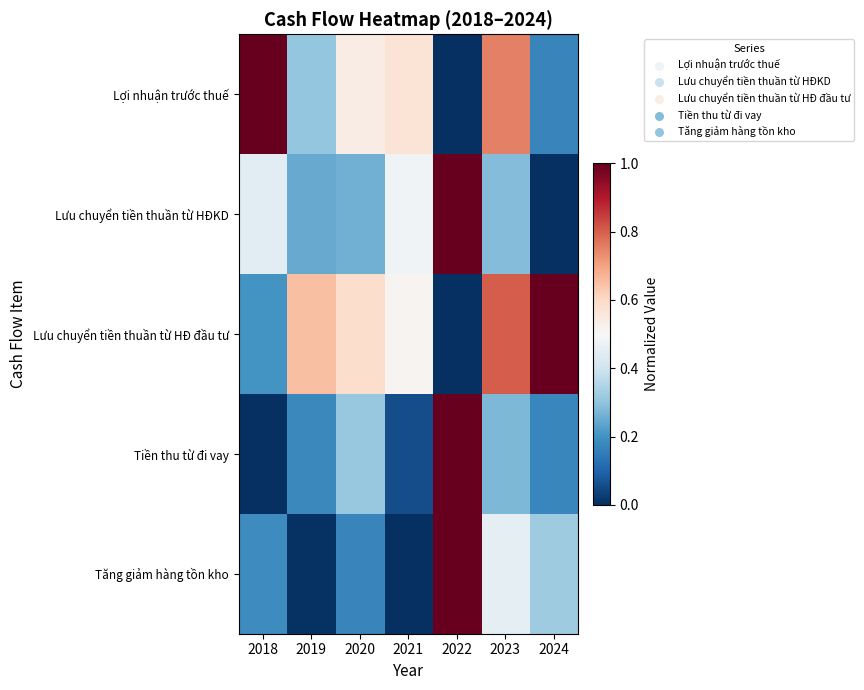

How many series are shown in this chart?

5